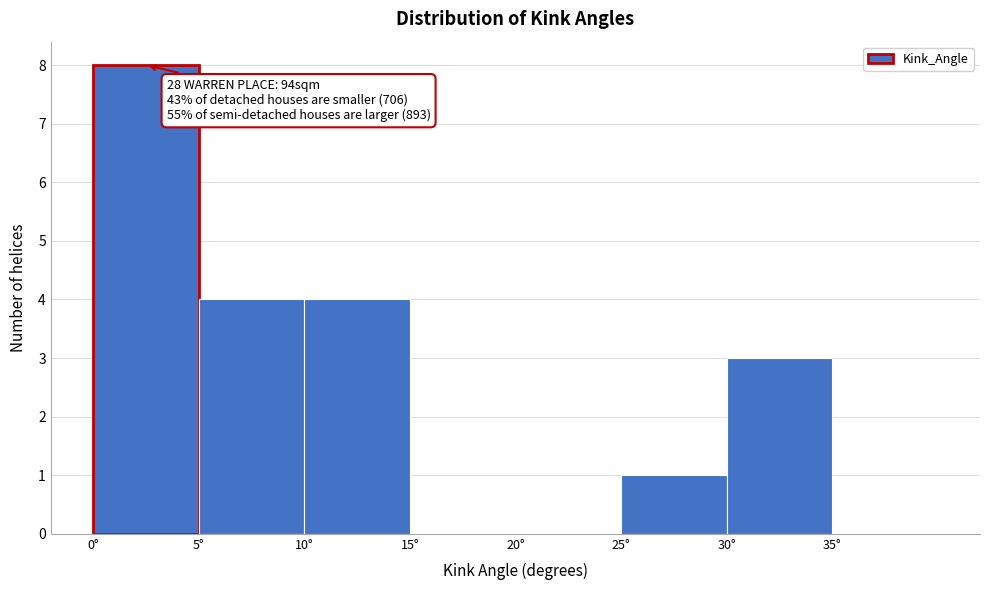

Which range on the x-axis has the tallest bar?

0 to 5